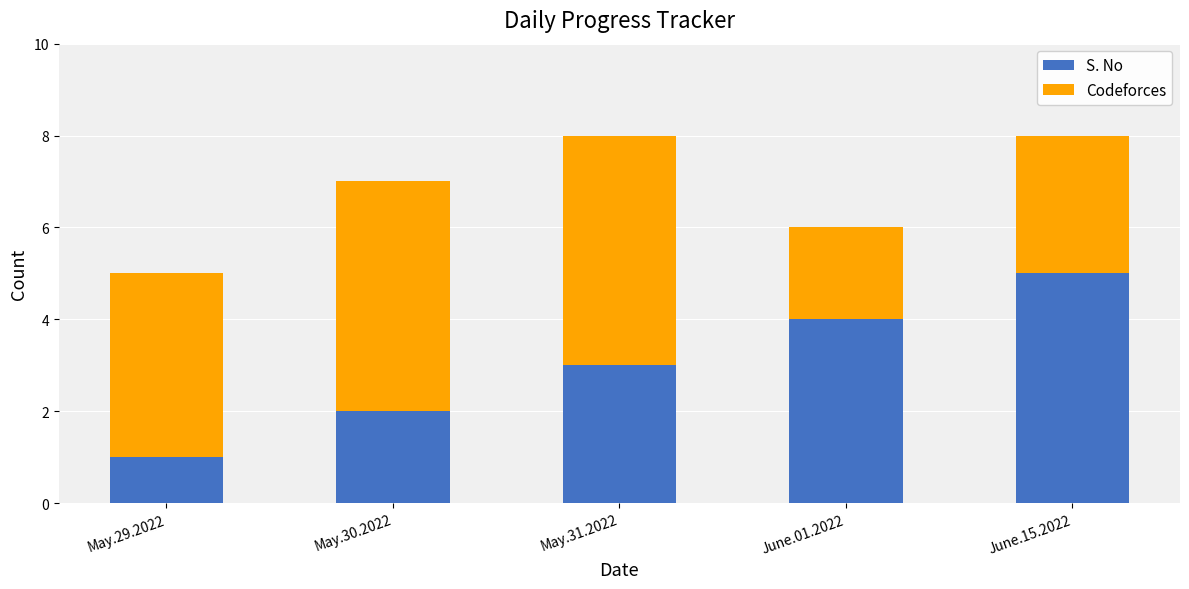

What value does the S. No series have at June.01.2022?

4